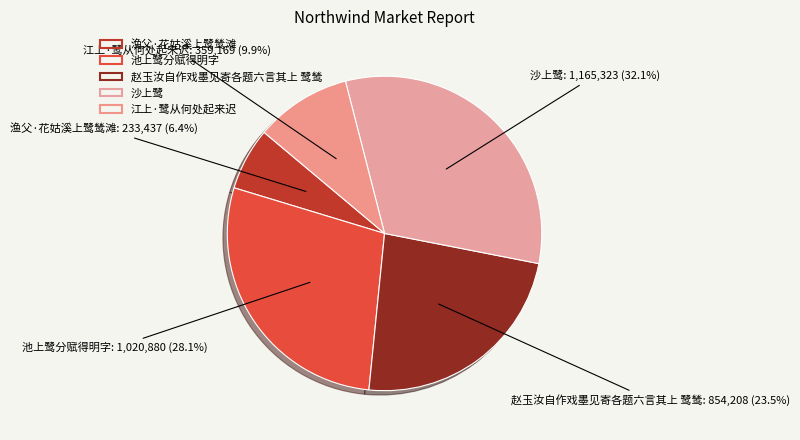

Which category has the biggest portion of the pie?

沙上鹭